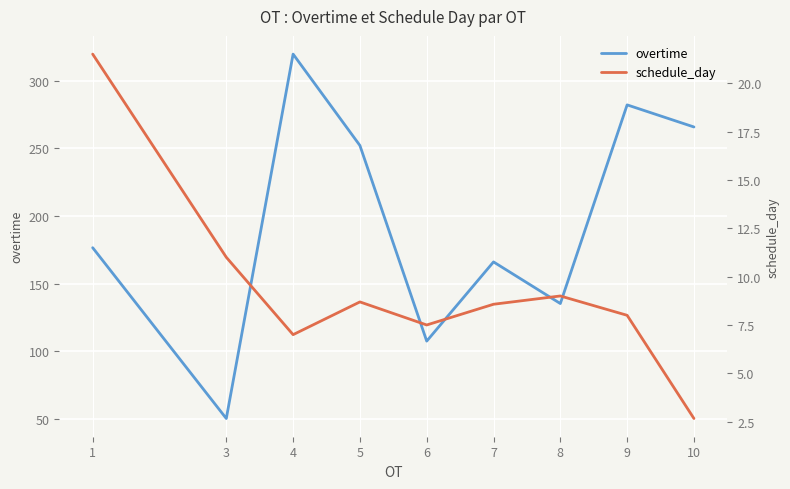

What is the spread (max minus min) of values at 6?

100.0